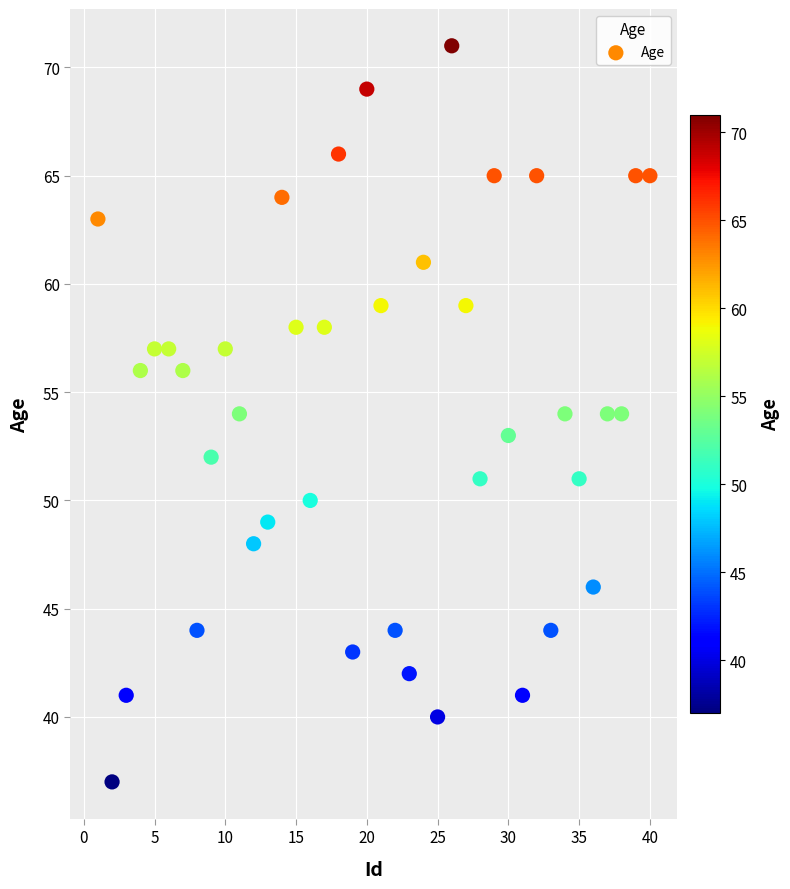

What is the range of Y values (max minus min)?

34